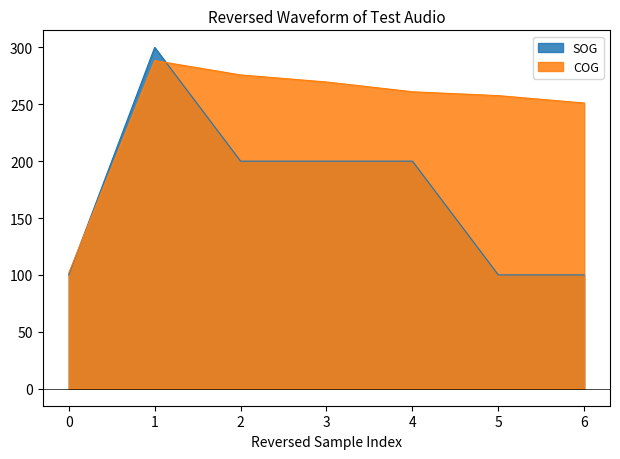

Reading left to right, transcribe all the data shown in this chart.

SOG: 0=100.0	1=300.0	2=200.0	3=200.0	4=200.0	5=100.0	6=100.0
COG: 0=101.7	1=288.4	2=275.8	3=269.6	4=261.0	5=257.6	6=251.1